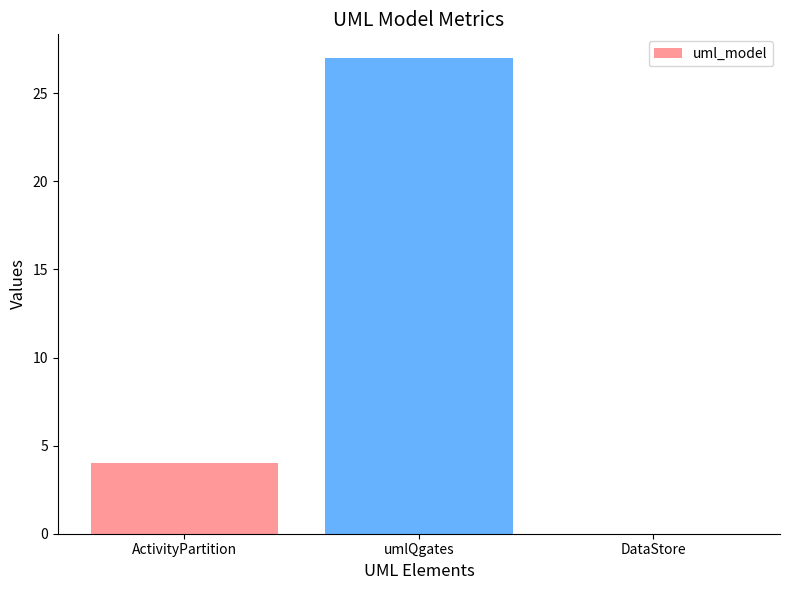

The chart shows a value of 48 at umlQgates. True or false?

False